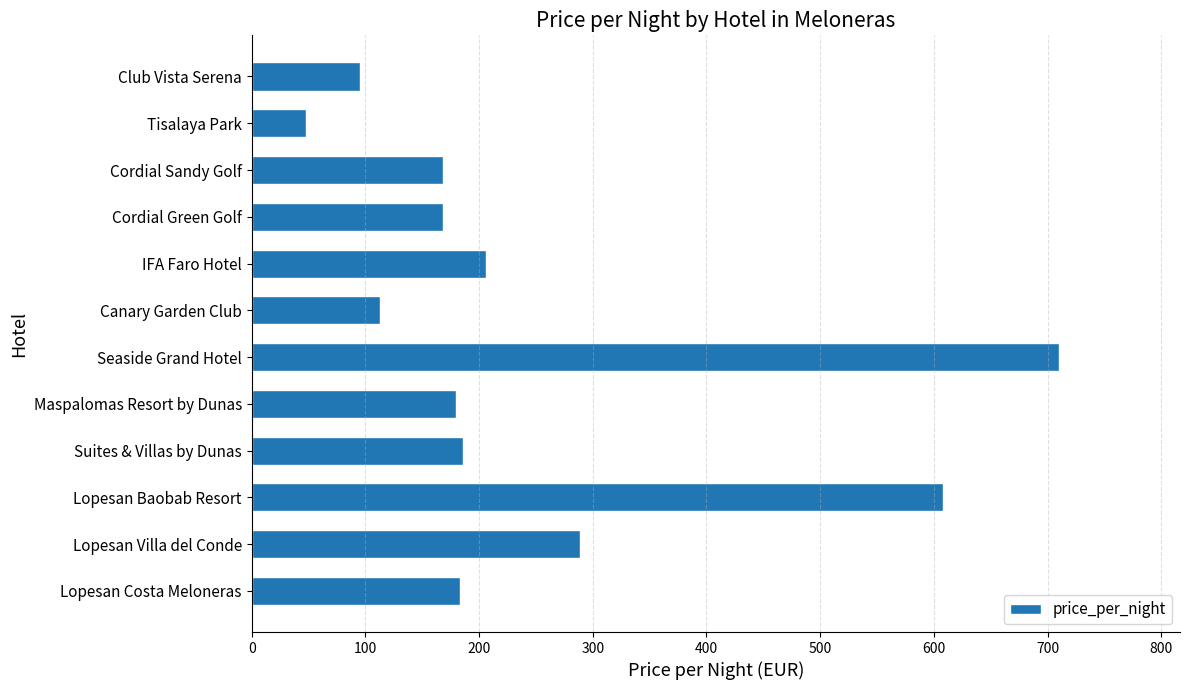

Which label corresponds to the smallest value in the chart?

Tisalaya Park